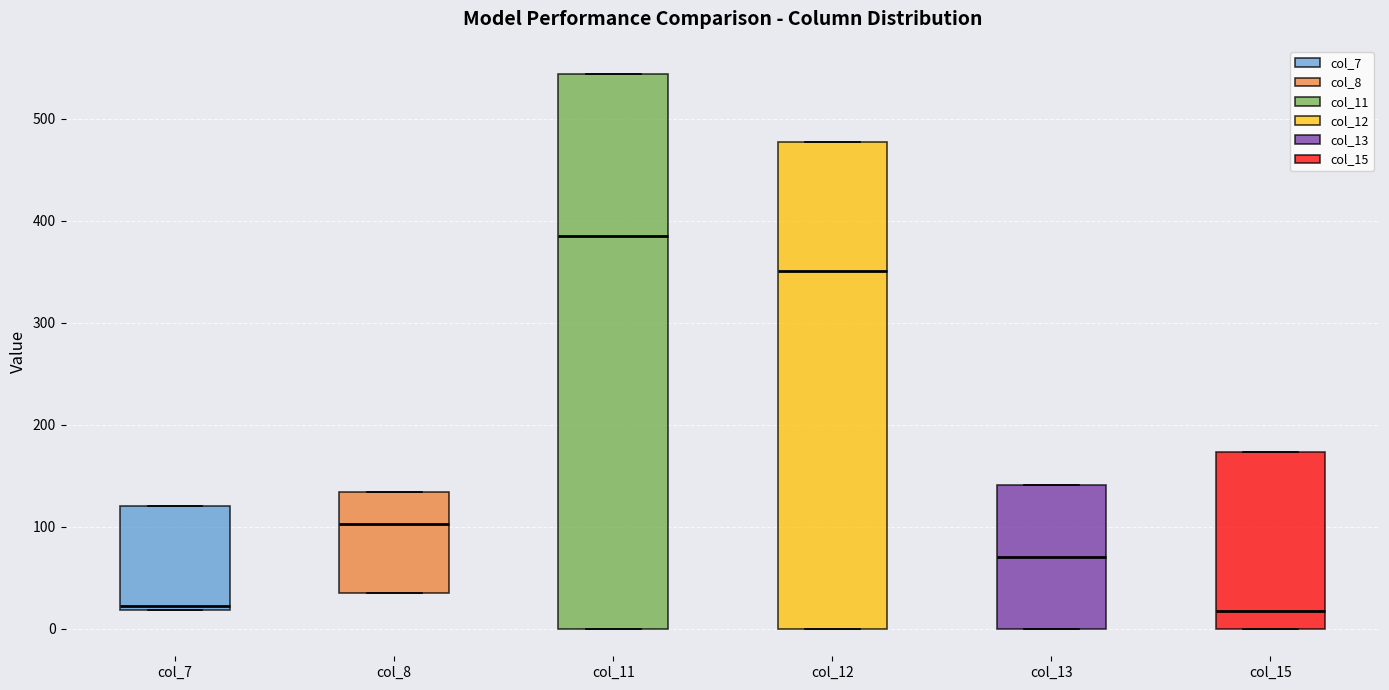

Which box is the tallest, from its lower edge to its upper edge?

col_11